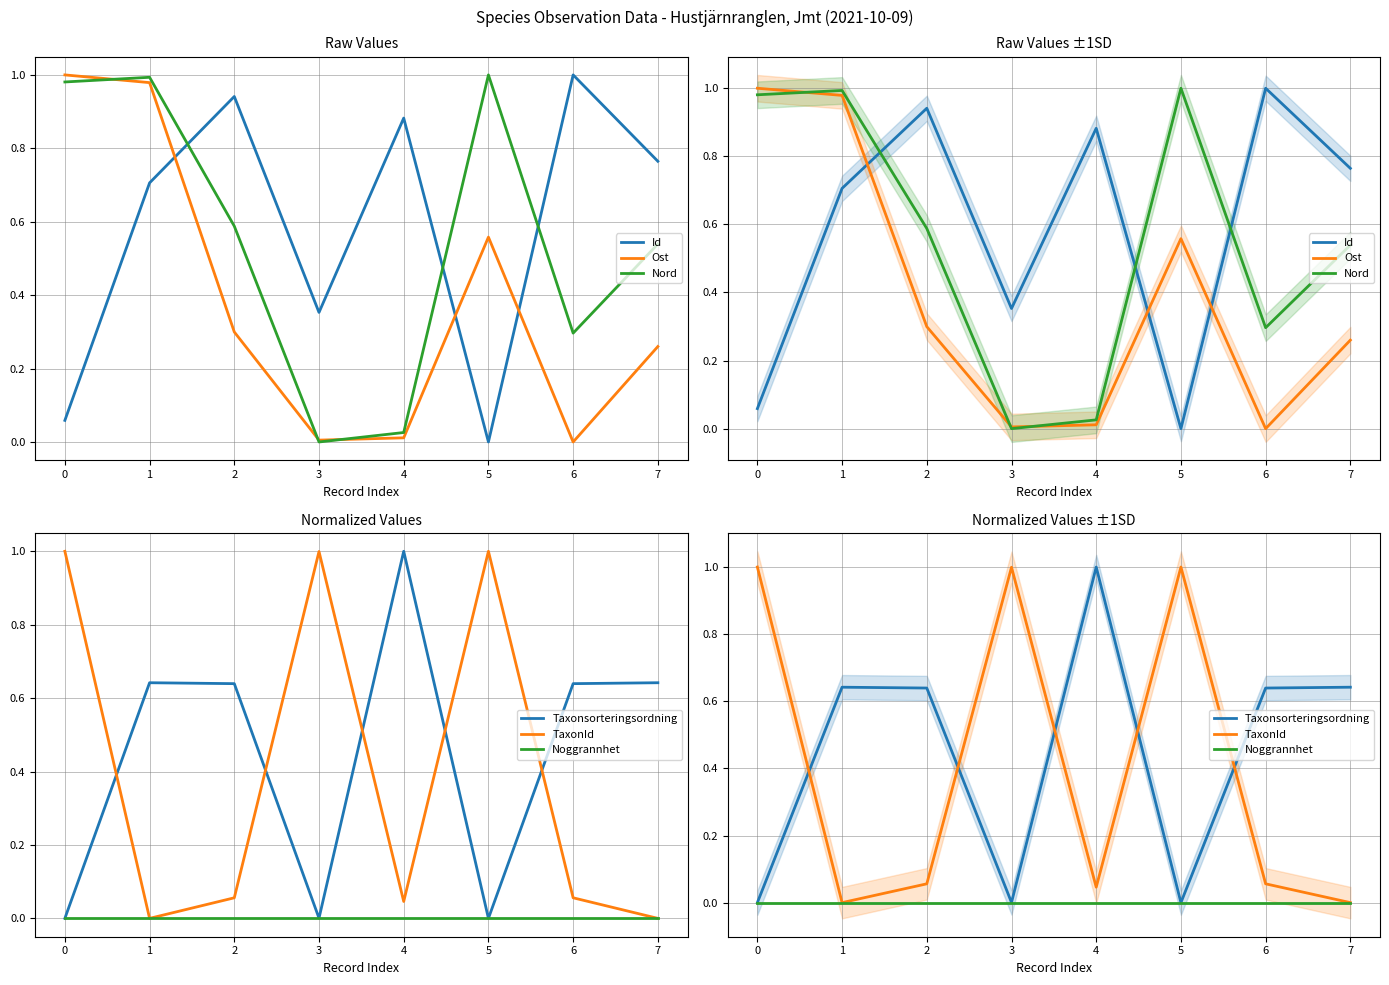

Which series has the largest range (max minus min)?

Id